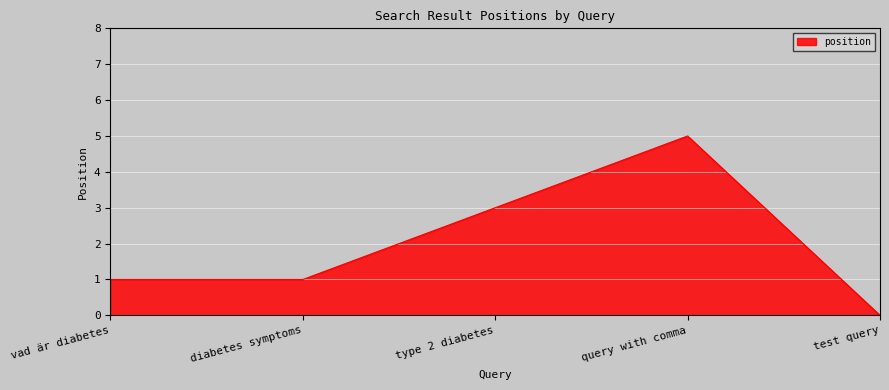

The value at vad är diabetes is 1. True or false?

True